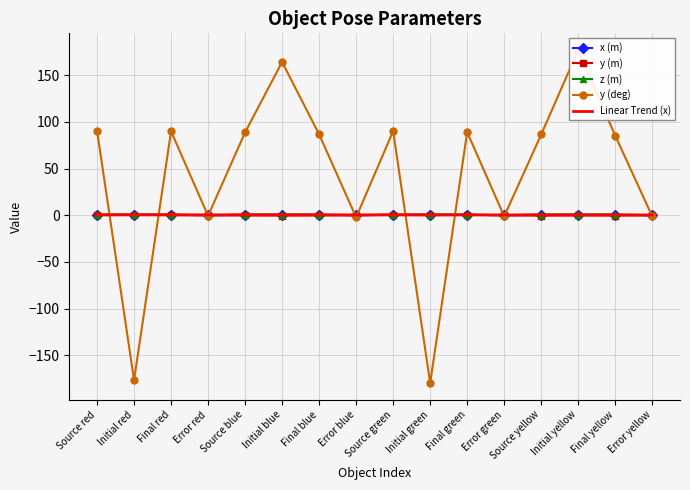

What position from the left is Error green?

12